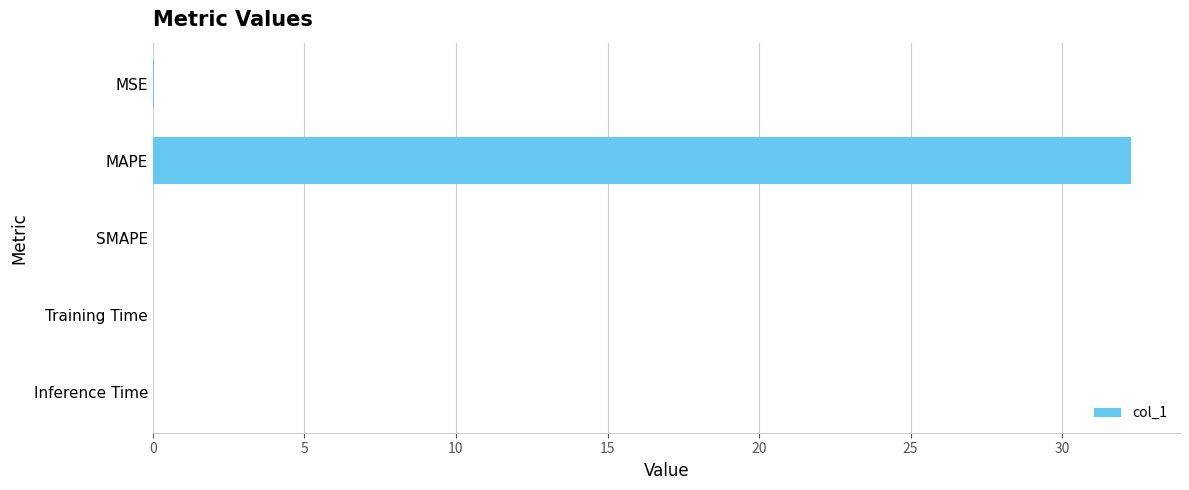

Are the bars horizontal?

Yes